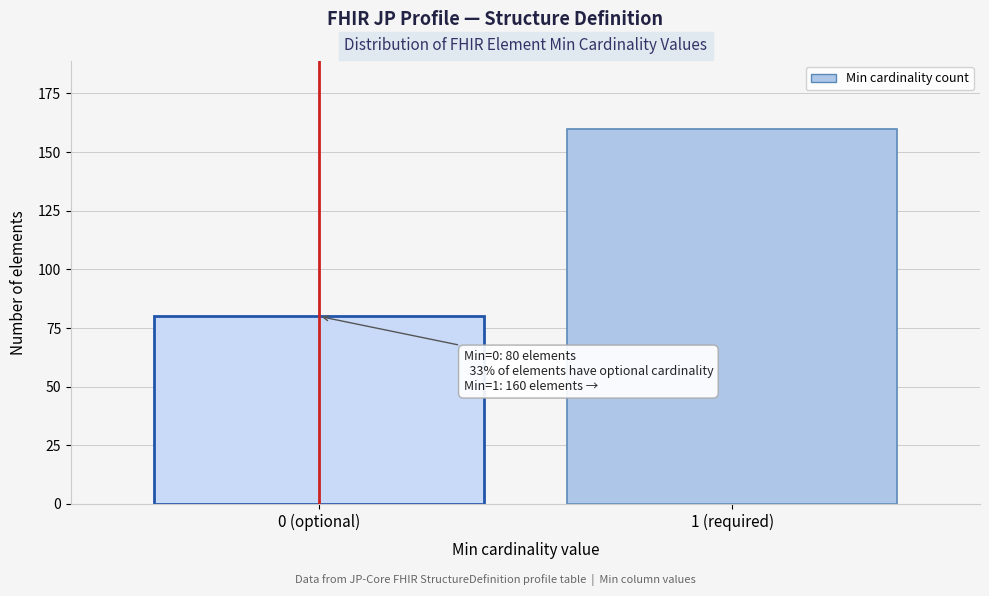

Reading left to right, extract all data points from this chart.

80	160